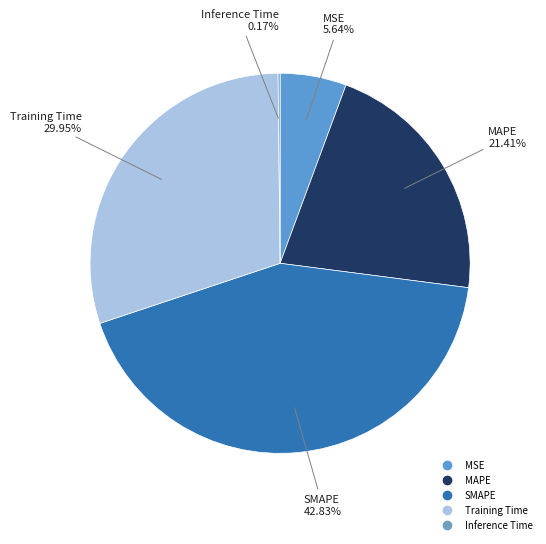

Which has a higher value, MAPE or MSE?

MAPE